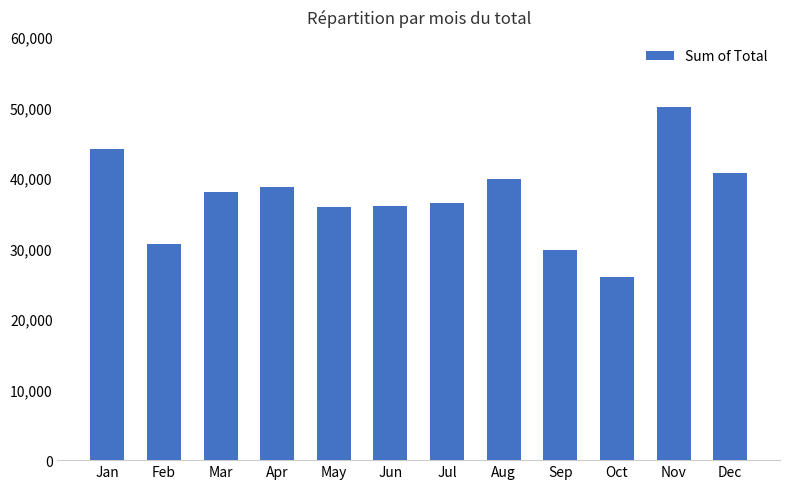

The chart shows a value of 10402 at May. True or false?

False